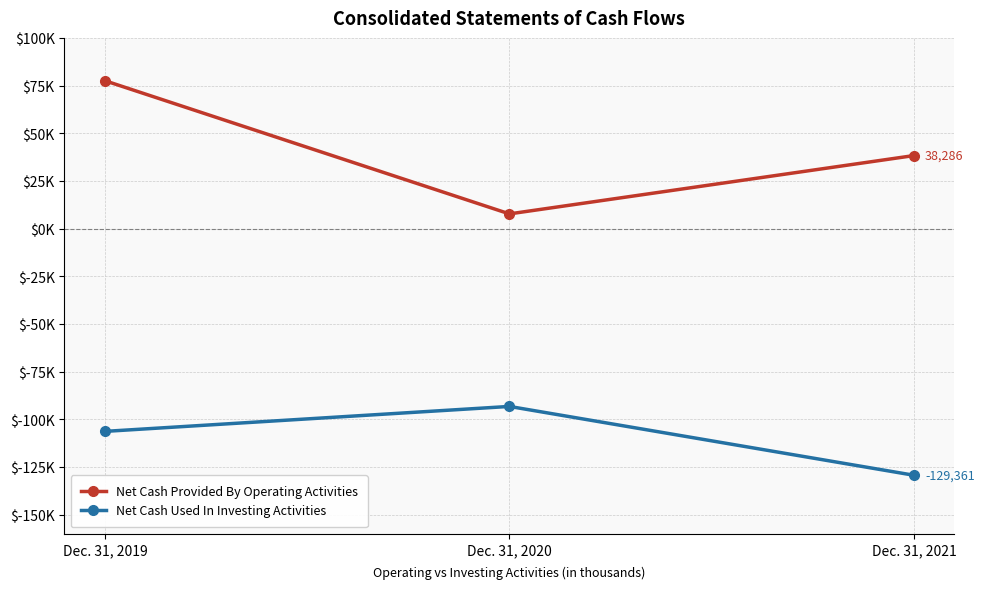

Where does the Net Cash Provided By Operating Activities series first go above 38286?

Dec. 31, 2019